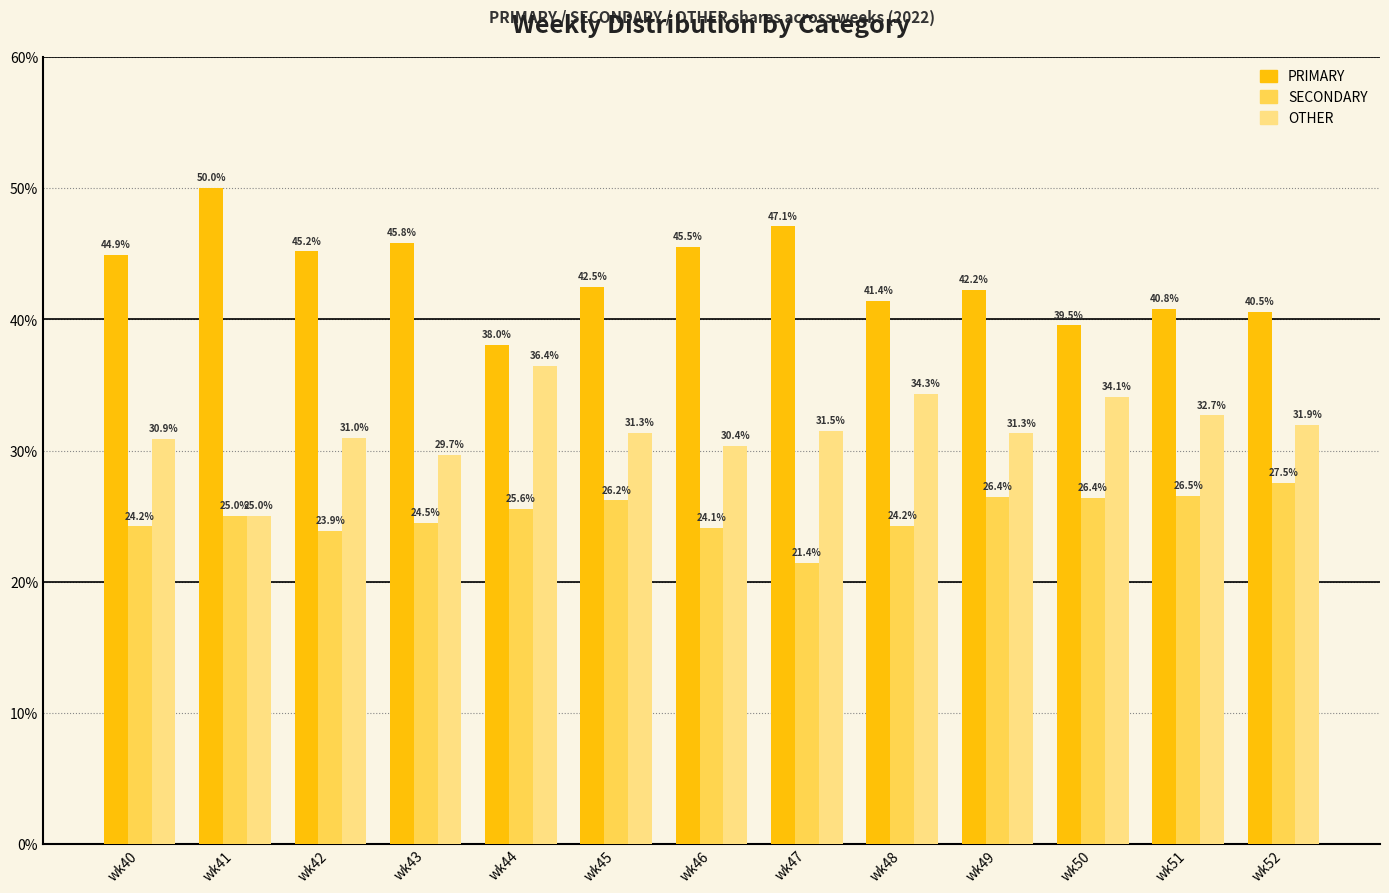

Reading left to right, what are all the values shown in this chart?

PRIMARY: wk40=44.9	wk41=50.0	wk42=45.2	wk43=45.8	wk44=38.0	wk45=42.5	wk46=45.5	wk47=47.1	wk48=41.4	wk49=42.2	wk50=39.5	wk51=40.8	wk52=40.5
SECONDARY: wk40=24.2	wk41=25.0	wk42=23.9	wk43=24.5	wk44=25.6	wk45=26.2	wk46=24.1	wk47=21.4	wk48=24.2	wk49=26.4	wk50=26.4	wk51=26.5	wk52=27.5
OTHER: wk40=30.9	wk41=25.0	wk42=31.0	wk43=29.7	wk44=36.4	wk45=31.3	wk46=30.4	wk47=31.5	wk48=34.3	wk49=31.3	wk50=34.1	wk51=32.7	wk52=31.9